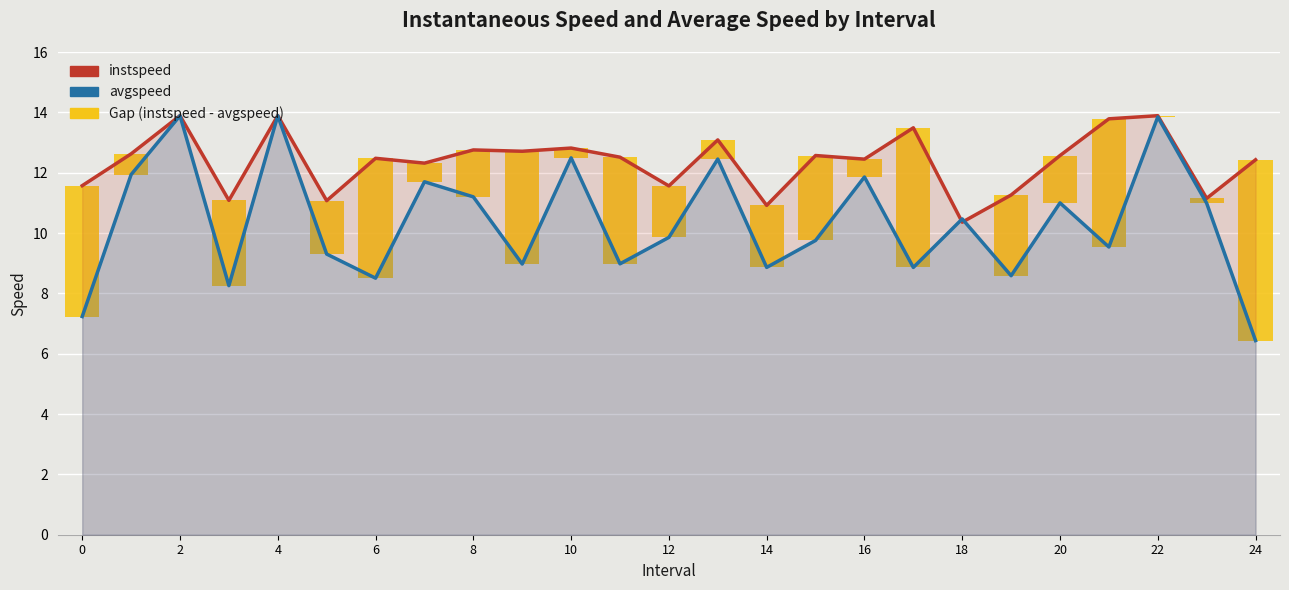

Rank the series by their maximum value, from lowest to highest.

Gap (instspeed - avgspeed), instspeed, avgspeed